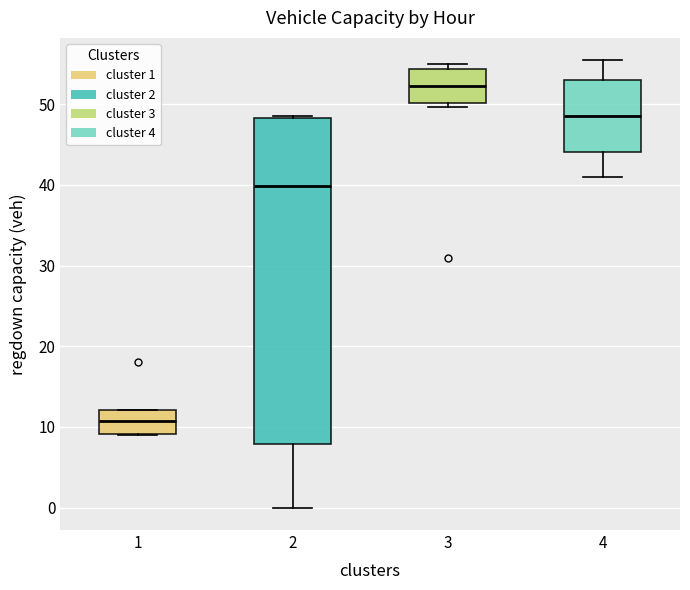

Reading left to right, transcribe this box plot: for each box, give where its median line is, the range the box spans, and where its two whiskers end, as read against the y-axis. The values are not printed on the chart, so give them approximately, as read against the axis.

1: median 11, box 9 to 12, whiskers 9 to 12
2: median 40, box 8 to 48, whiskers 0 to 49
3: median 52, box 50 to 54, whiskers 50 (just below the box's lower edge) to 55
4: median 48, box 44 to 53, whiskers 41 to 55